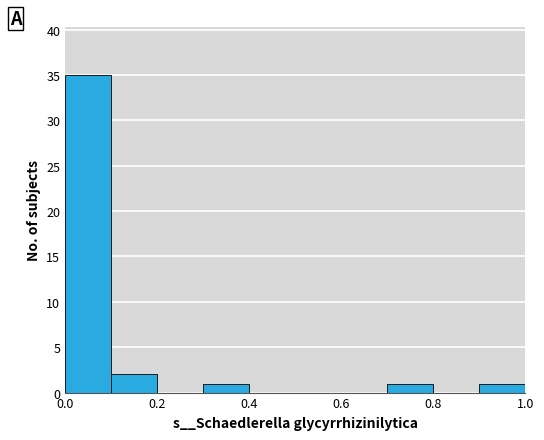

How tall is the bar that spans 0.3 to 0.4 on the x-axis? The values are not printed on the chart, so give them approximately, as read against the axis.

1